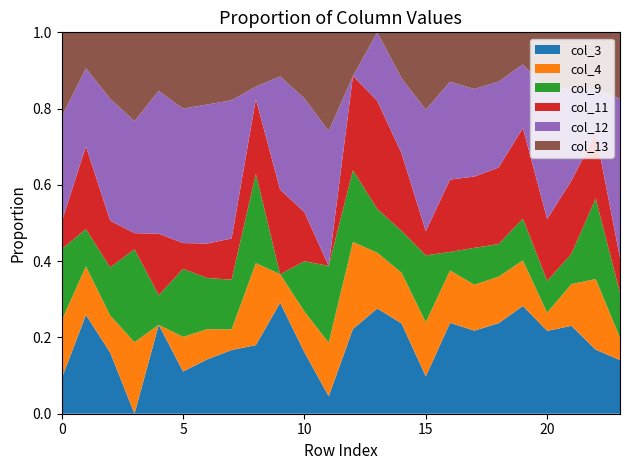

Reading left to right, what are all the values shown in this chart?

col_3: 91	228	158	0	120	77	101	105	159	156	185	27	188	149	264	82	182	261	239	232	146	221	108	84
col_4: 150	112	96	120	0	63	56	34	190	40	123	83	193	79	148	119	105	144	123	98	32	105	119	35
col_9: 185	86	124	156	40	124	95	82	207	0	151	119	159	62	122	147	37	116	86	90	56	76	136	70
col_11: 70	191	121	27	83	47	64	68	173	119	148	0	209	153	227	53	145	224	202	195	109	184	110	55
col_12: 272	180	315	188	193	245	258	228	29	159	342	209	0	97	219	267	196	275	227	137	225	235	74	249
col_13: 219	83	172	149	79	139	134	112	126	62	199	153	97	0	134	170	99	178	130	69	104	138	96	104